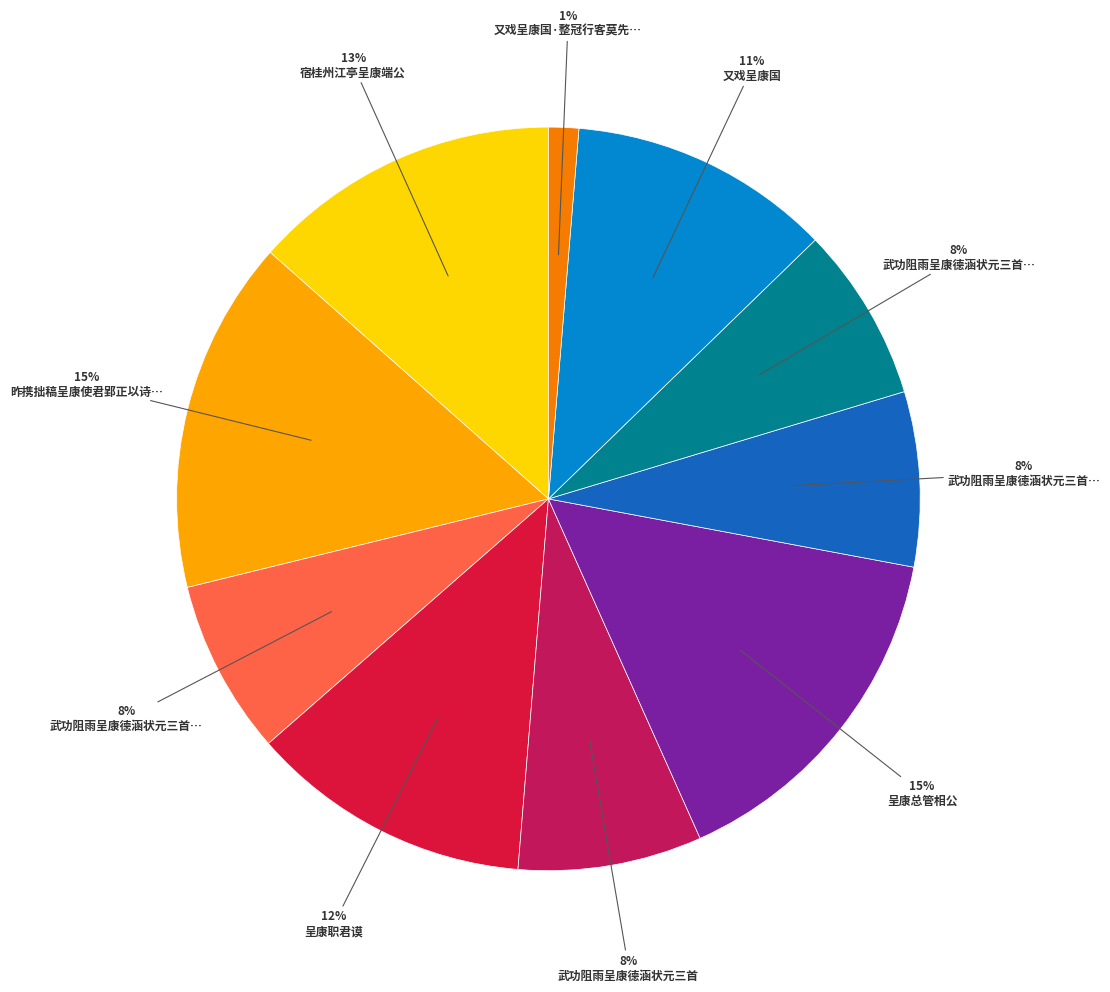

Does any single category account for the majority?

No